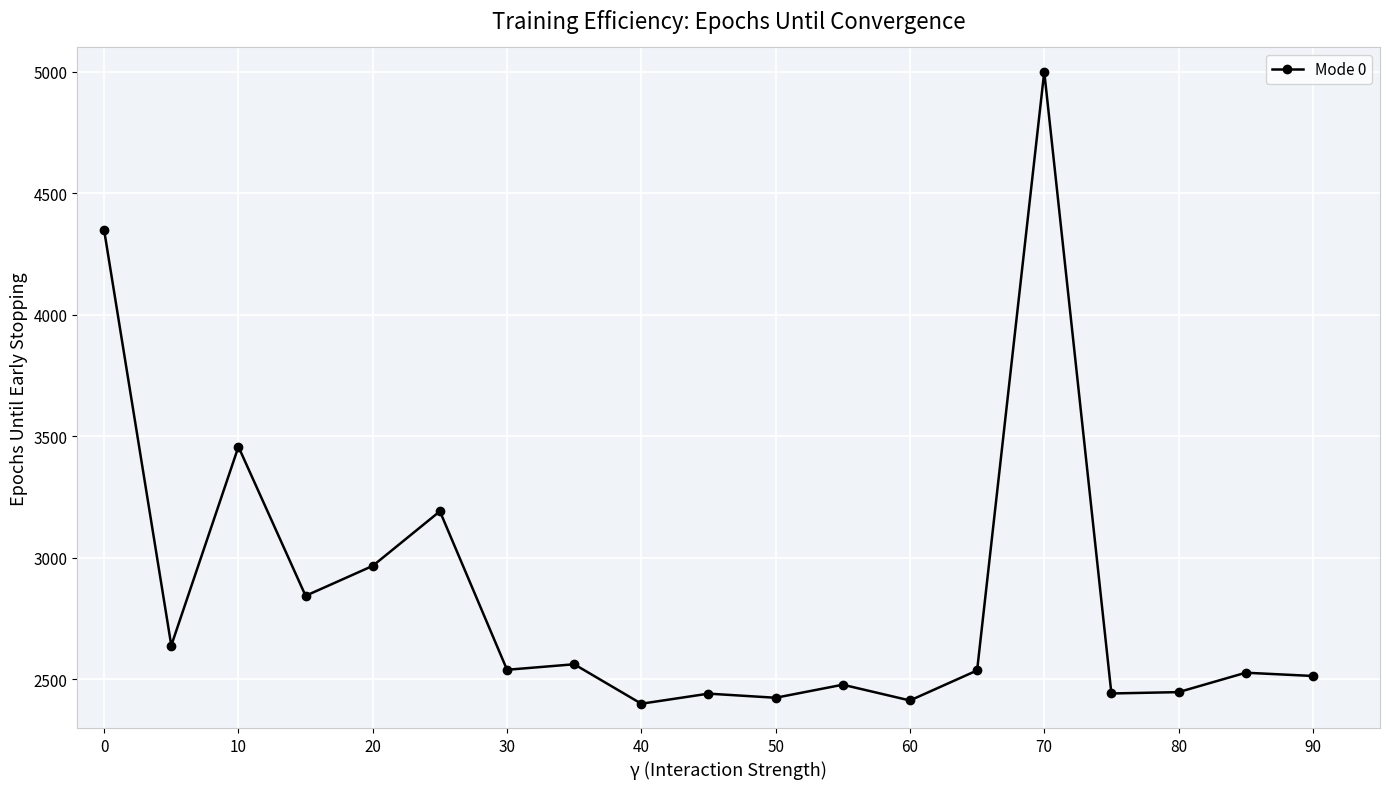

How many lines are shown in the chart?

1